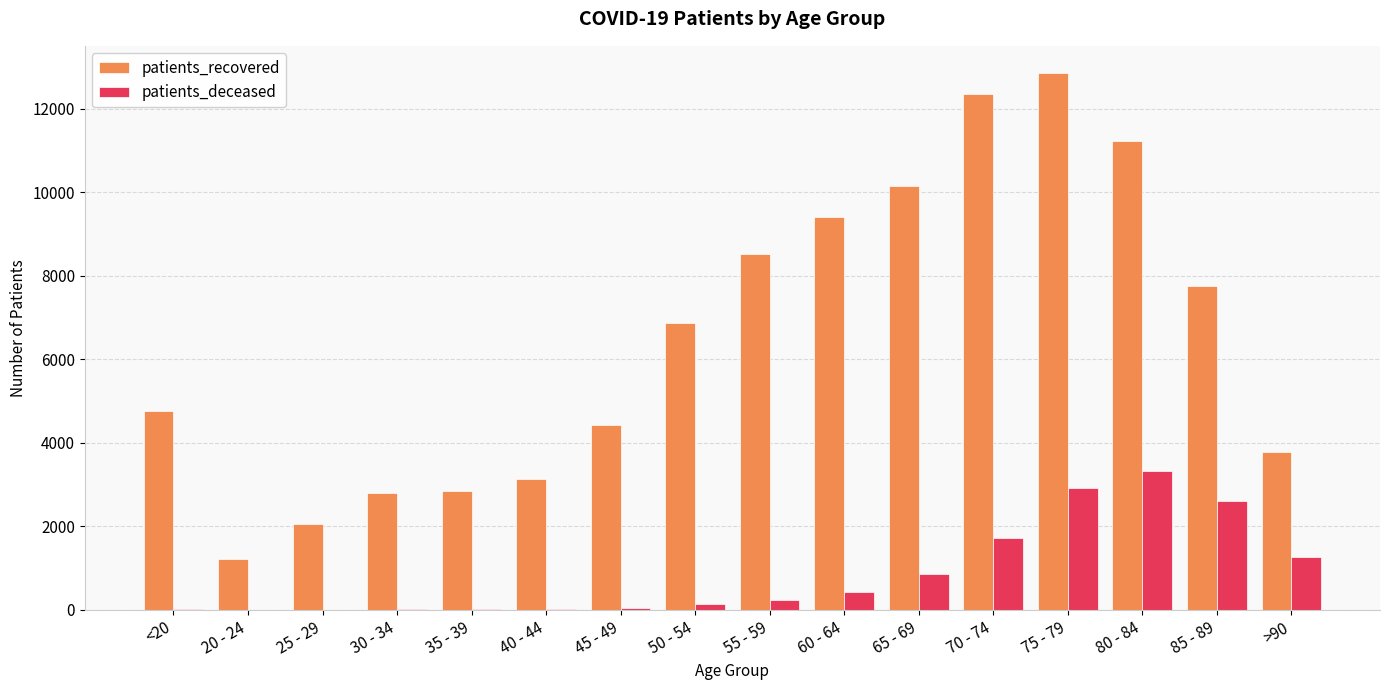

What is the sum of all patients_deceased values?

13601